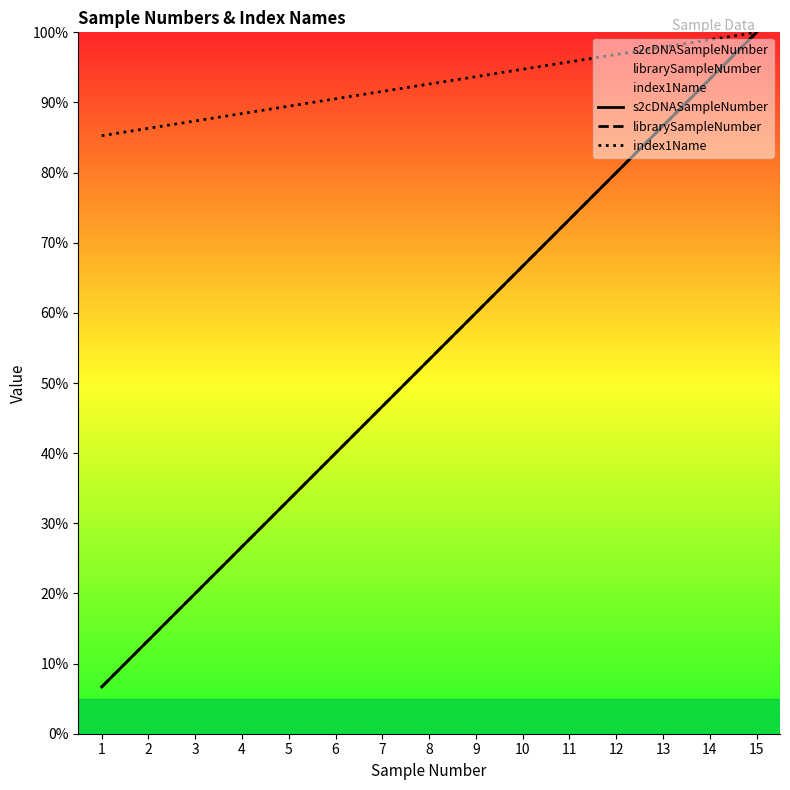

What is the difference between the maximum and second lowest values in the index1Name series?

13.7